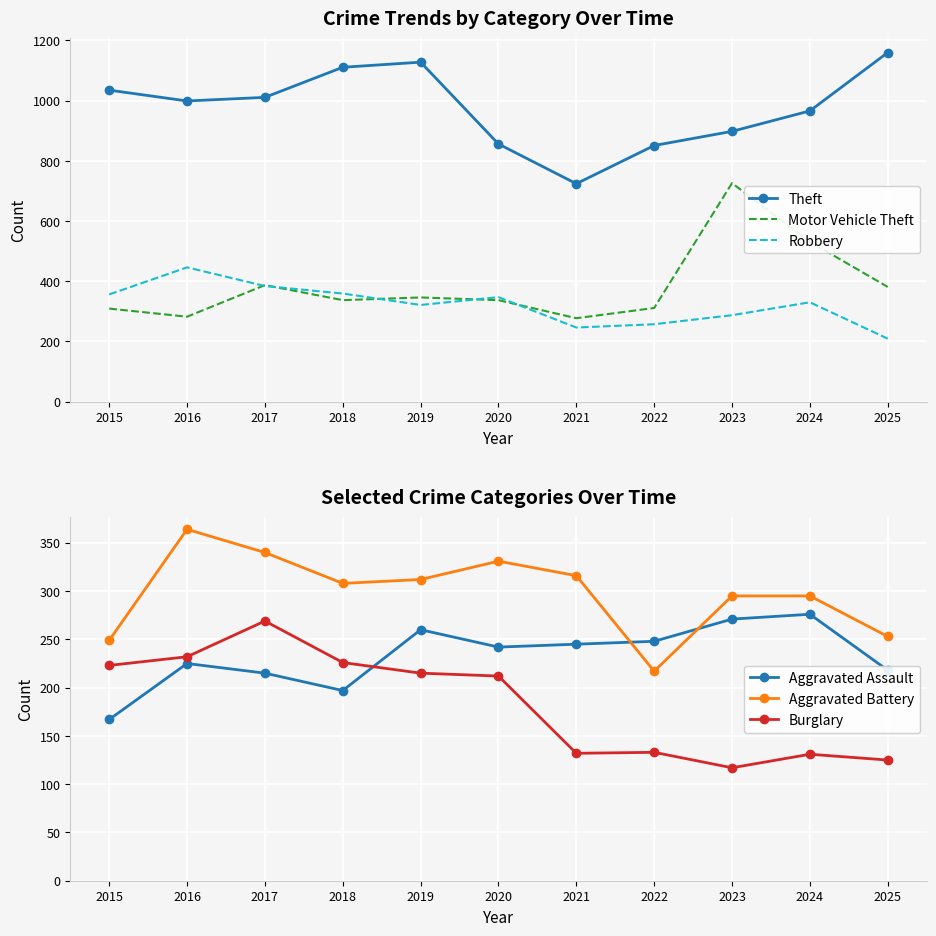

At how many categories does at least one series exceed 1092?

3